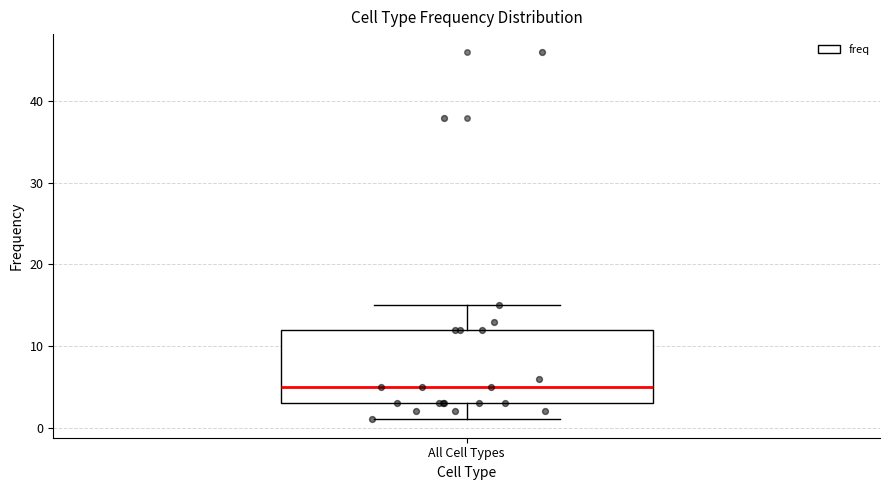

Read this box plot against the y-axis: the position of the median line, the range covered by the box, and the ends of both whiskers. The values are not printed on the chart, so give them approximately, as read against the axis.

median 5, box 3 to 12, whiskers 1 to 15